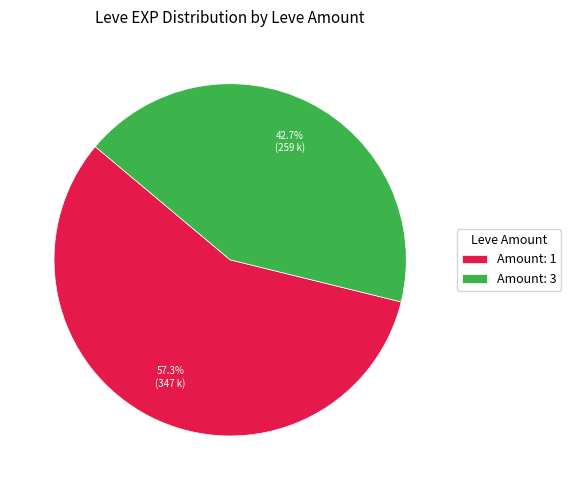

Count the number of slices in the pie.

2